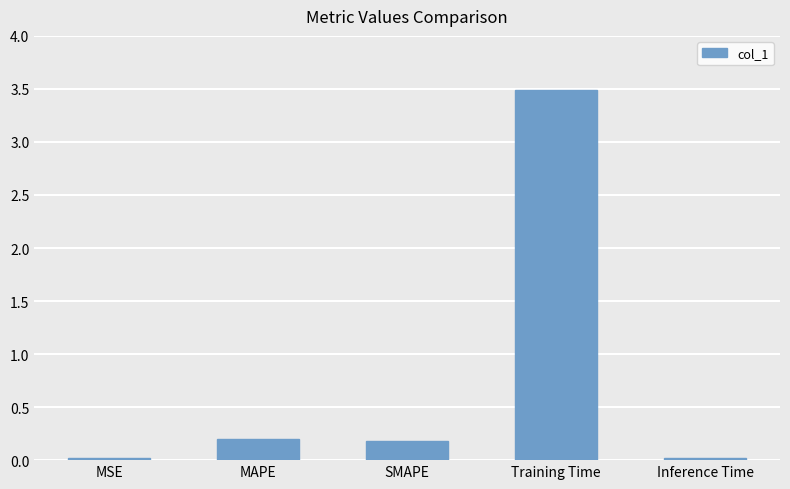

What is the change in value from MSE to SMAPE?

+0.2